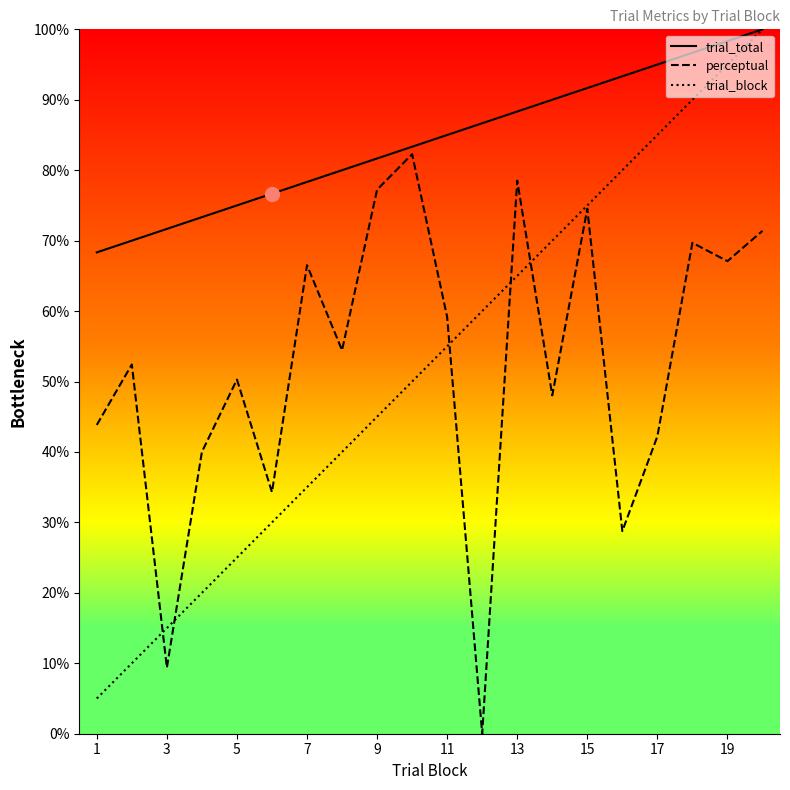

Which series has the largest total across all categories?

trial_total